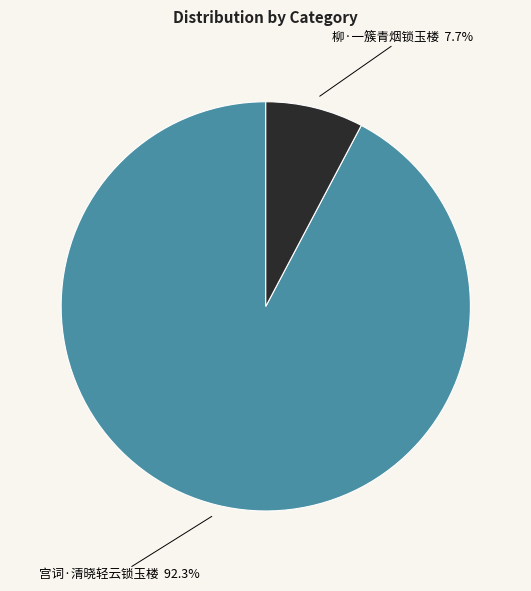

Is there any slice that represents more than half of the pie?

Yes